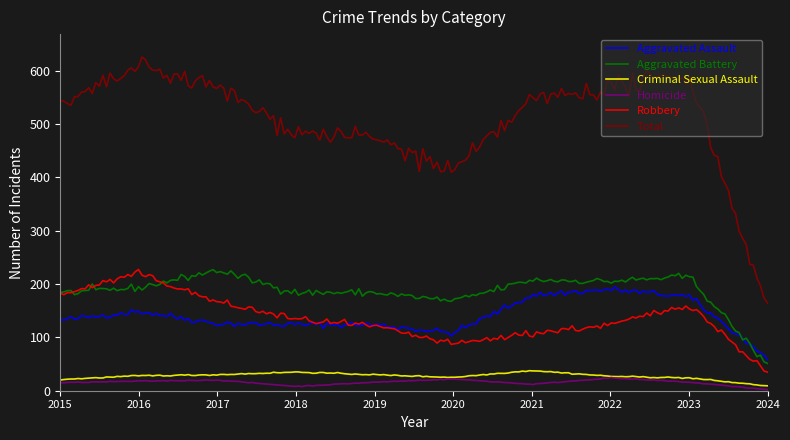

What is the highest value of the Robbery series?

227.4